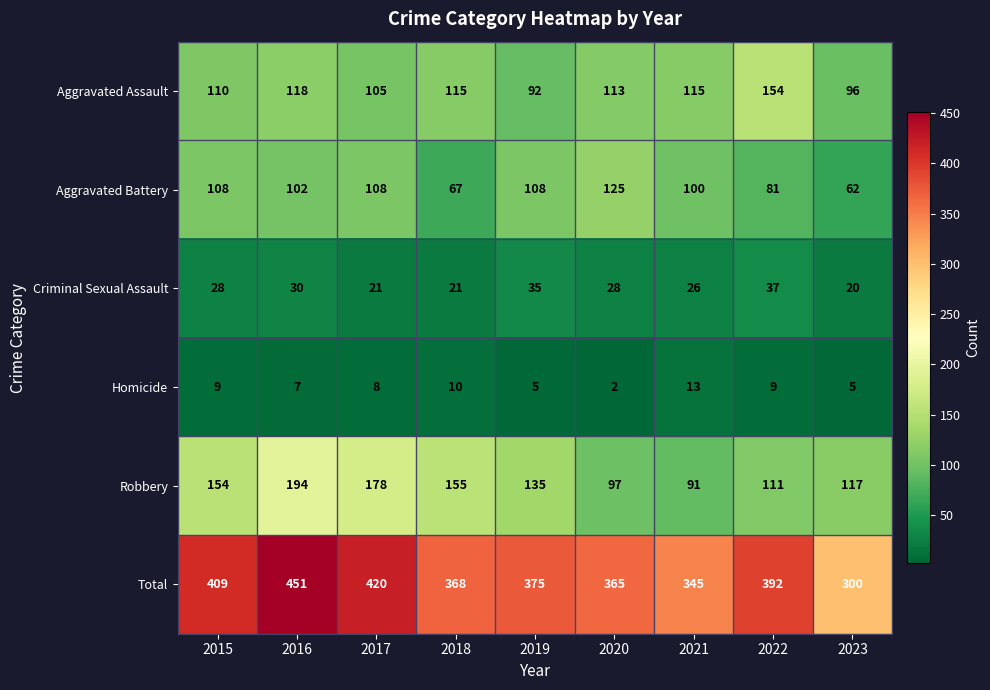

Which label corresponds to the smallest value in the chart?

2020